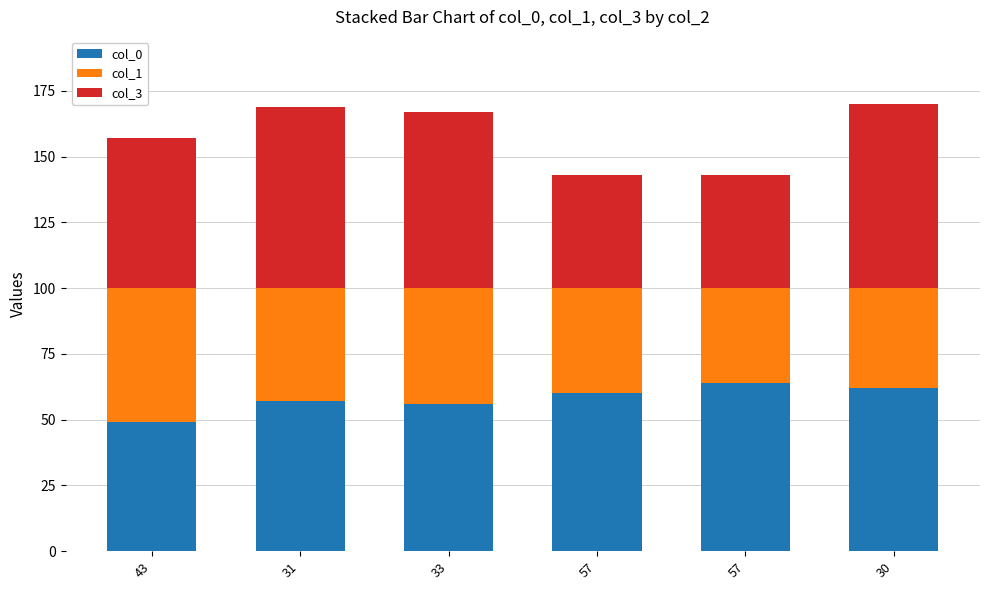

What is the label of the 4th bar from the right?

33